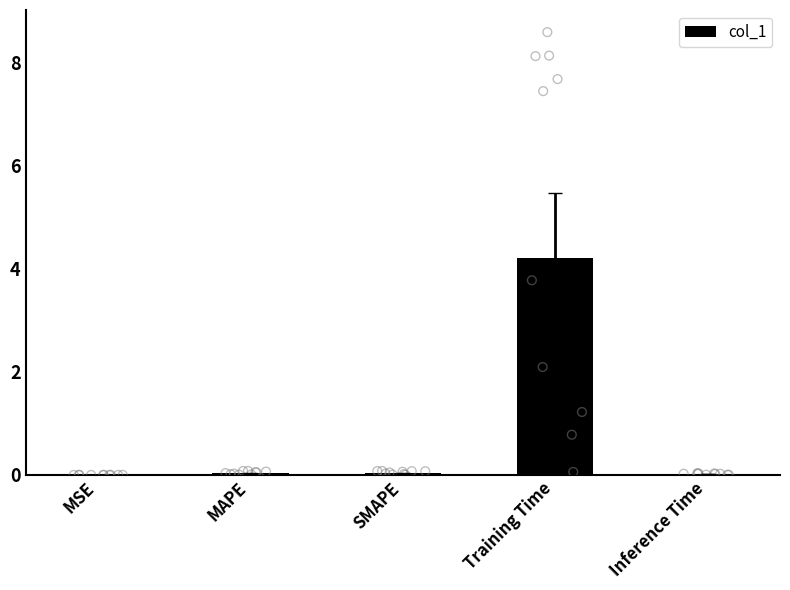

What is the change in value from Training Time to Inference Time?

-4.2